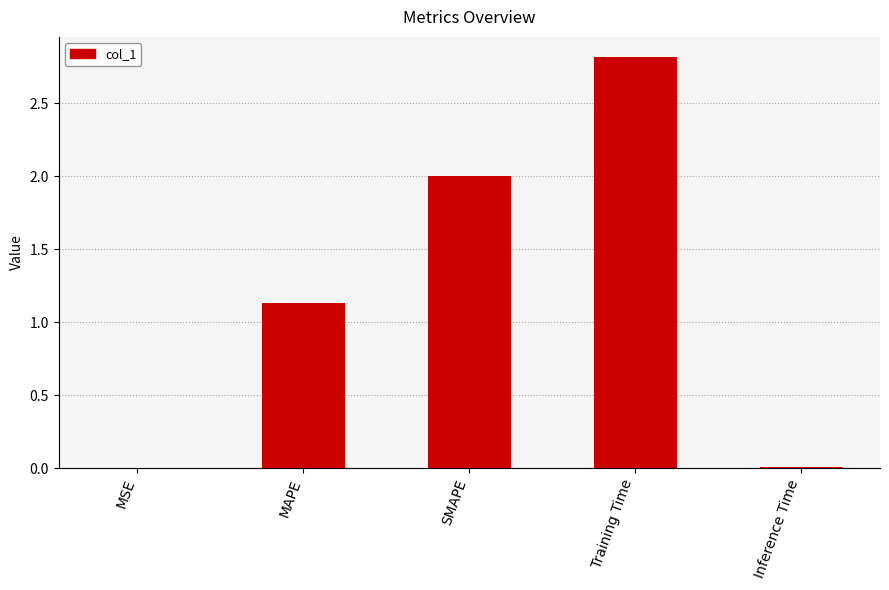

At which label is the value closest to 1?

MAPE